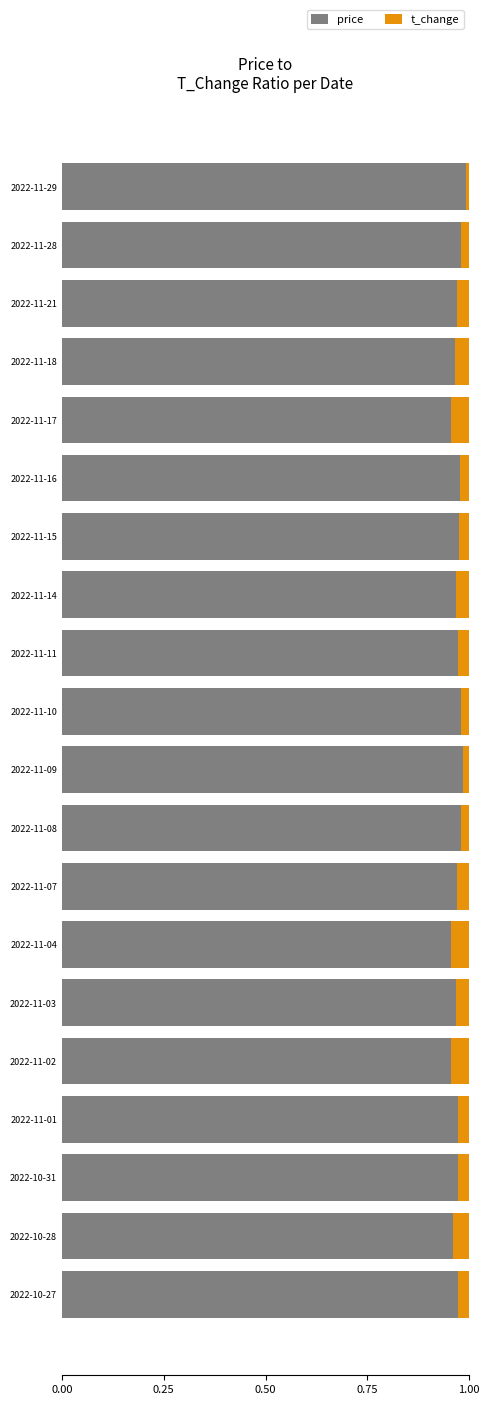

True or false: price has a value of 1.5 at 2022-11-28.

False